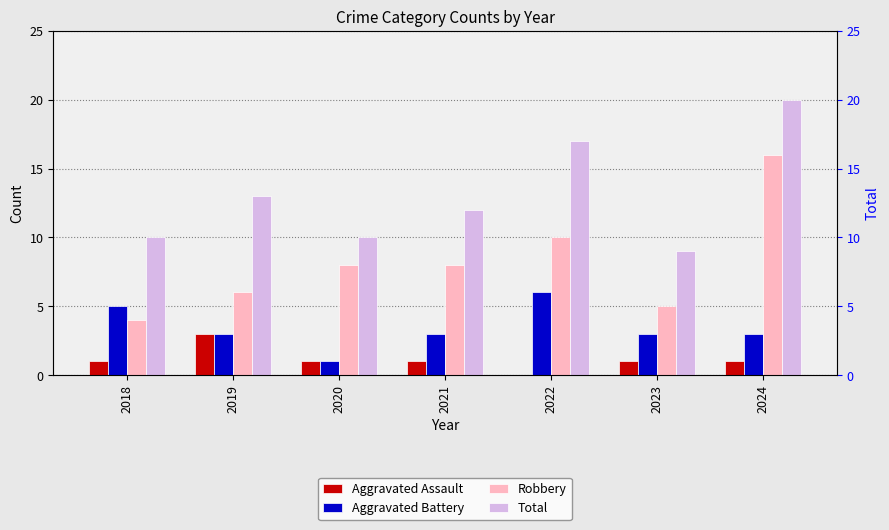

How many bars are there in total?

28